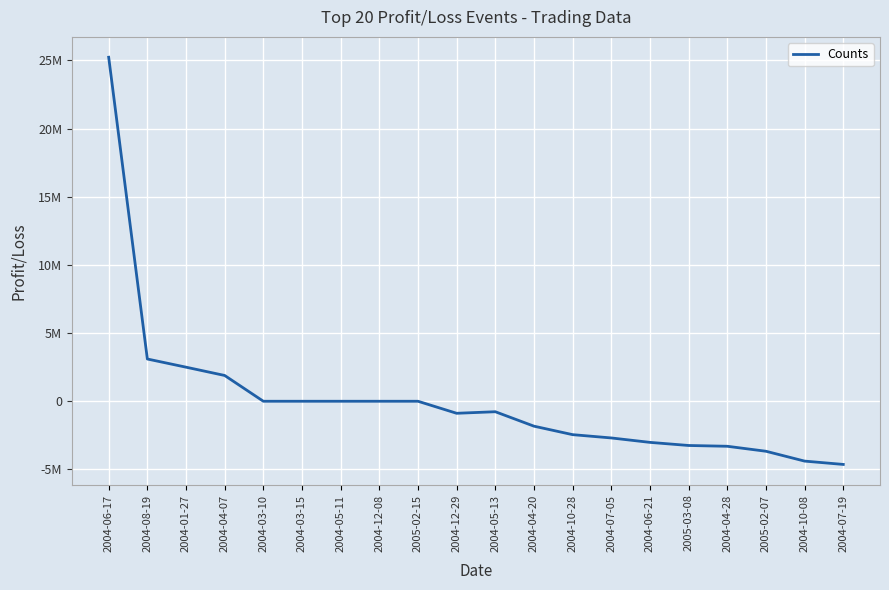

How many interior local peaks (higher than both neighbors) does the data have?

1